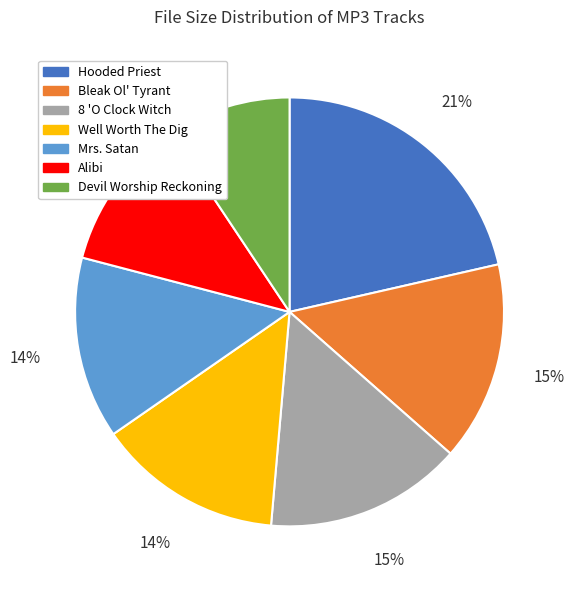

Count the number of slices in the pie.

7